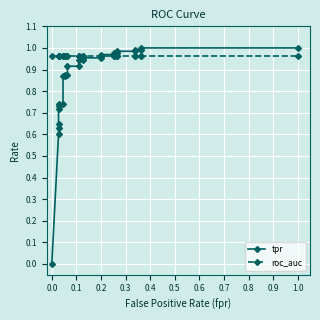

True or false: roc_auc has more than 2 points higher than both neighbors.

False